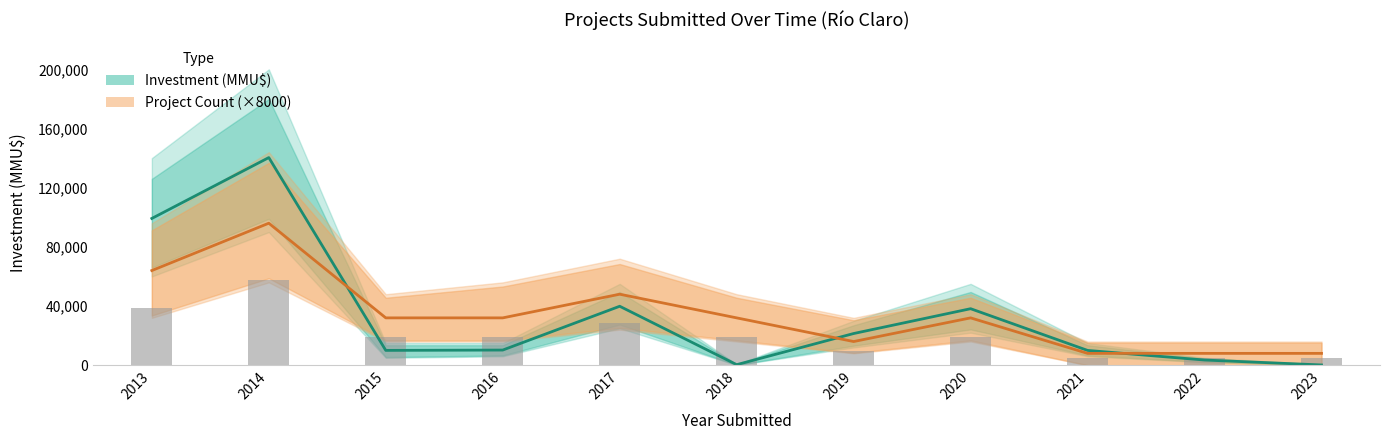

What value does the Project Count (×8000) series have at 2019, to the nearest 100?

16000